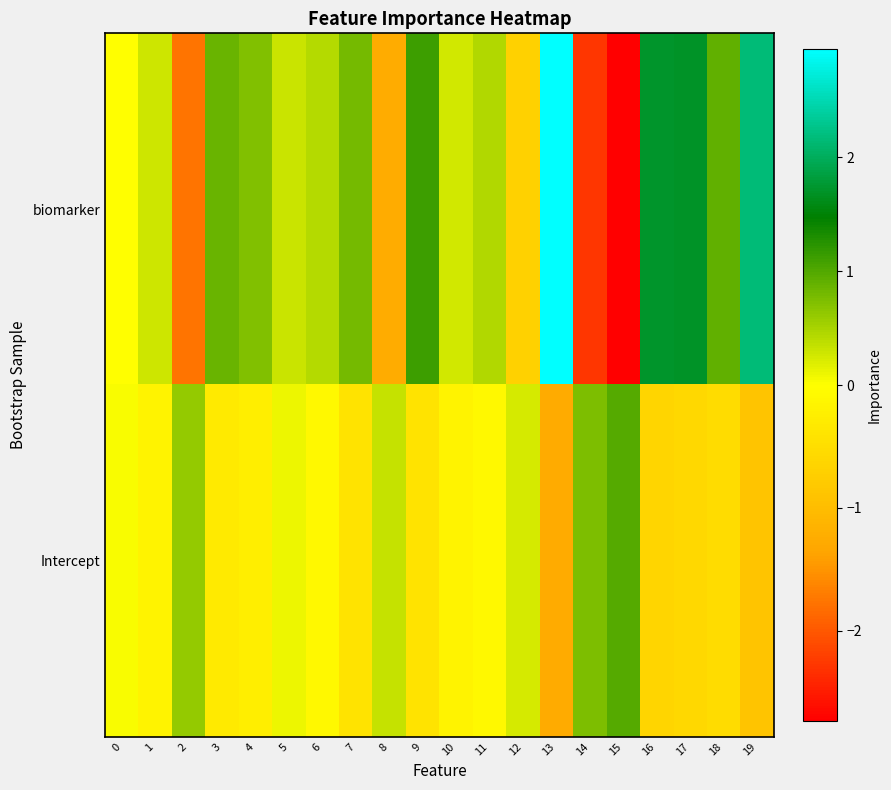

What is the minimum value shown in the chart?

-2.7